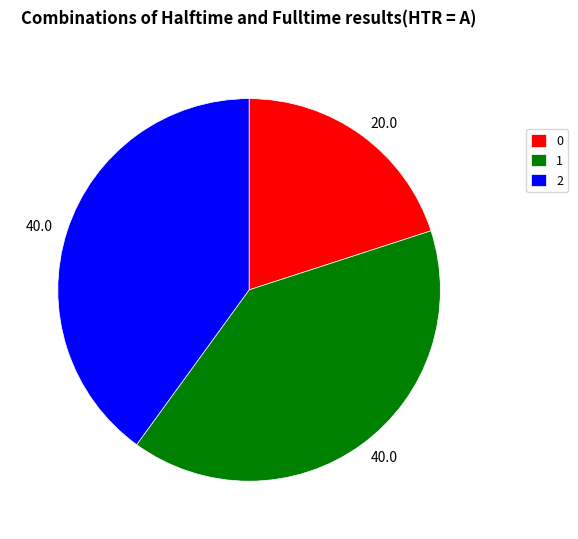

Do 2 and 1 together represent more than half of the pie?

Yes